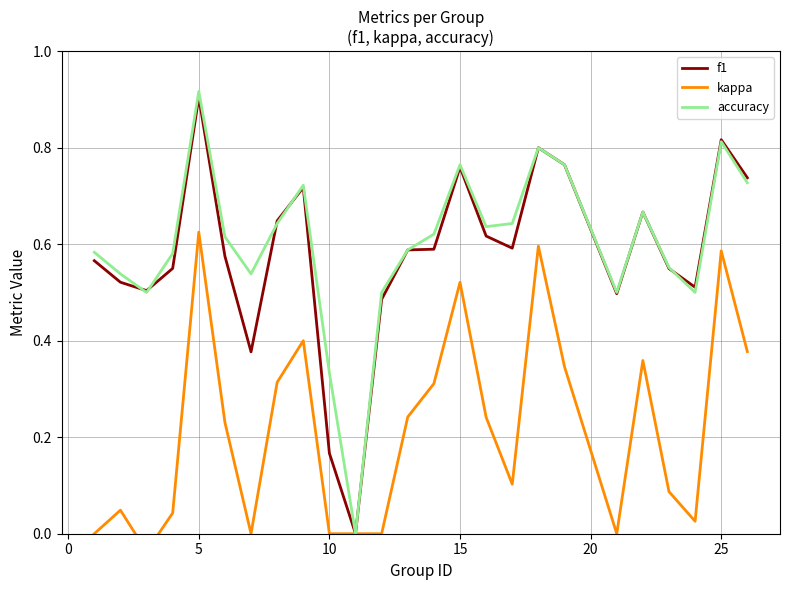

At which label does f1 reach its peak?

5